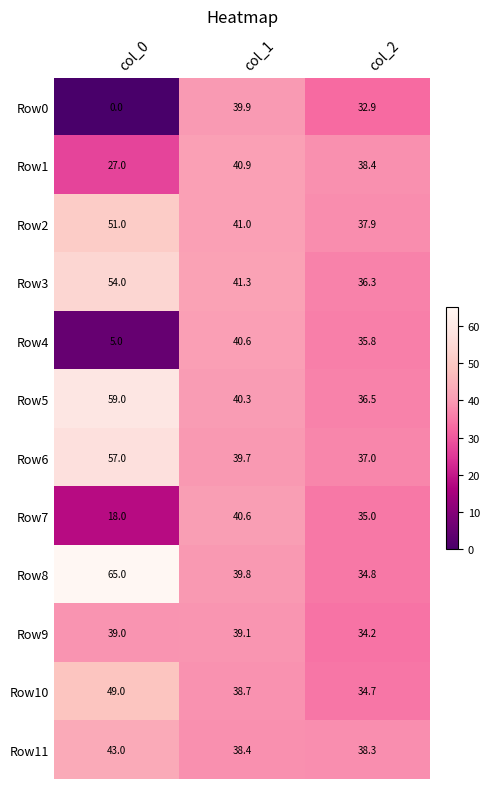

At how many categories does at least one series exceed 36?

3